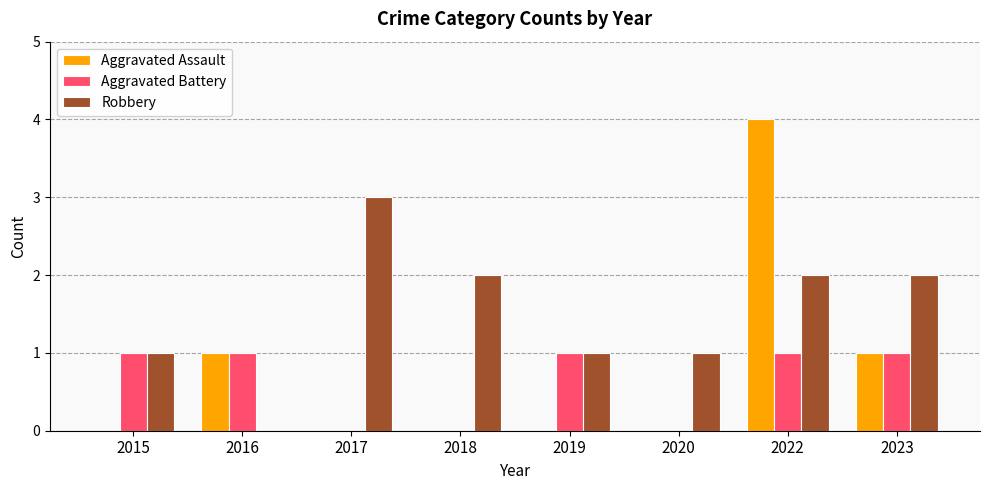

What are all the series names shown in the legend?

Aggravated Assault, Aggravated Battery, Robbery